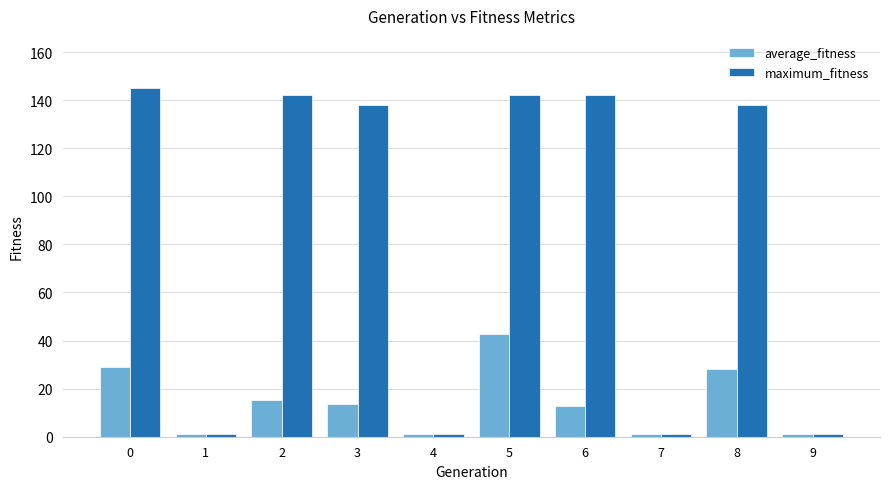

What is the difference between the second highest and minimum values in the maximum_fitness series?

141.0